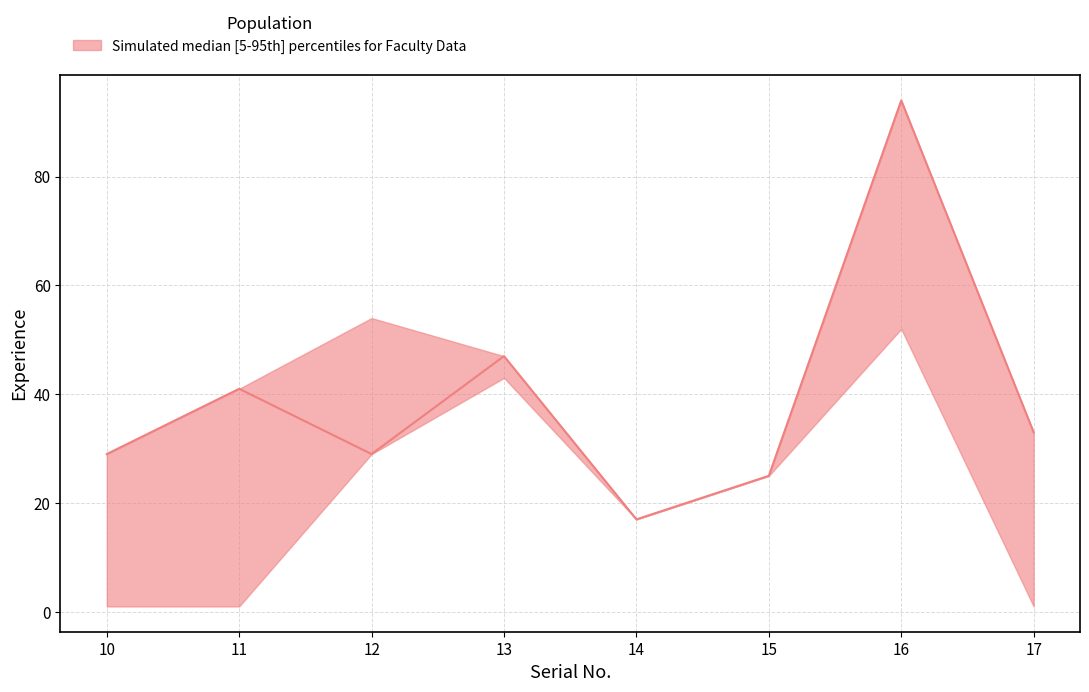

At which category does the chart reach its peak across all series?

16